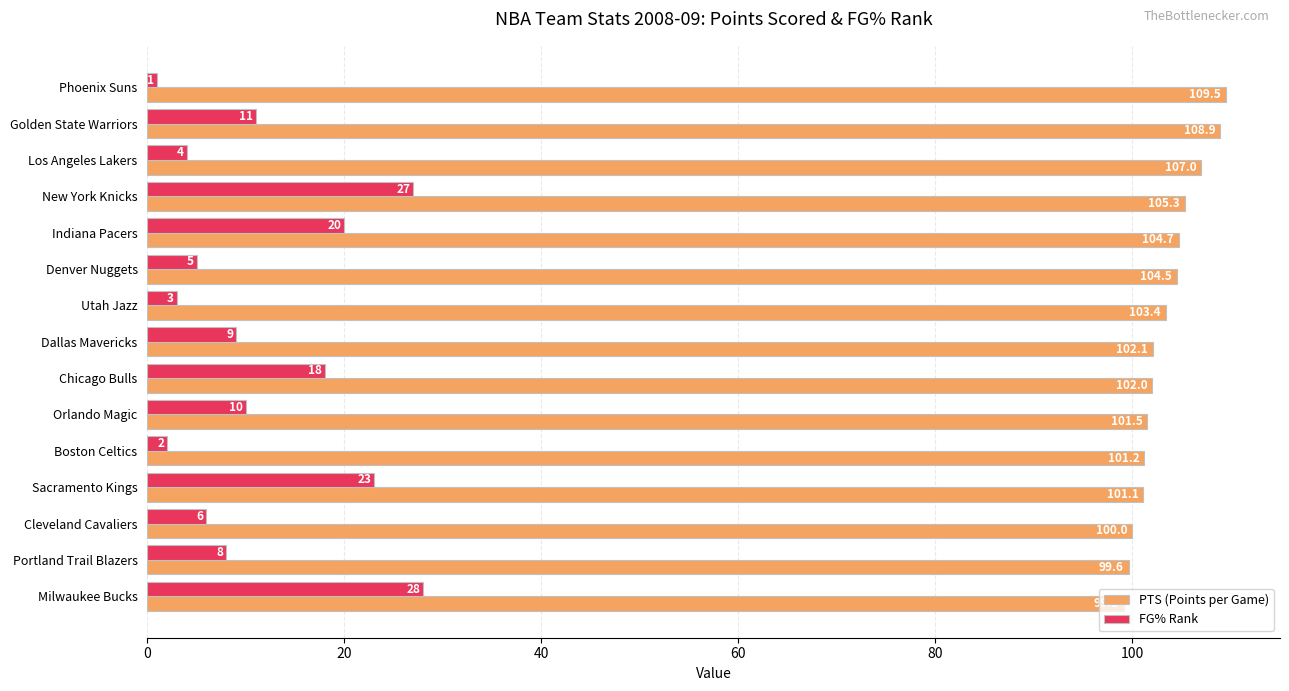

Count the number of categories in the chart.

15